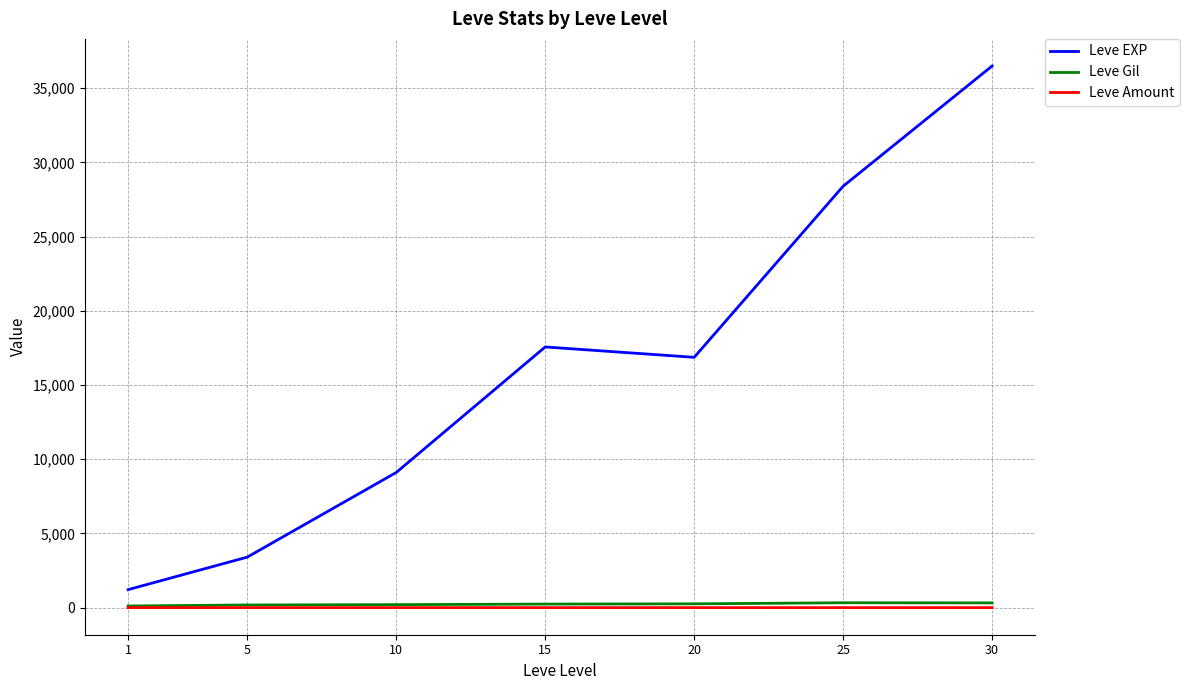

What value does the Leve Gil series have at 30?

320.8